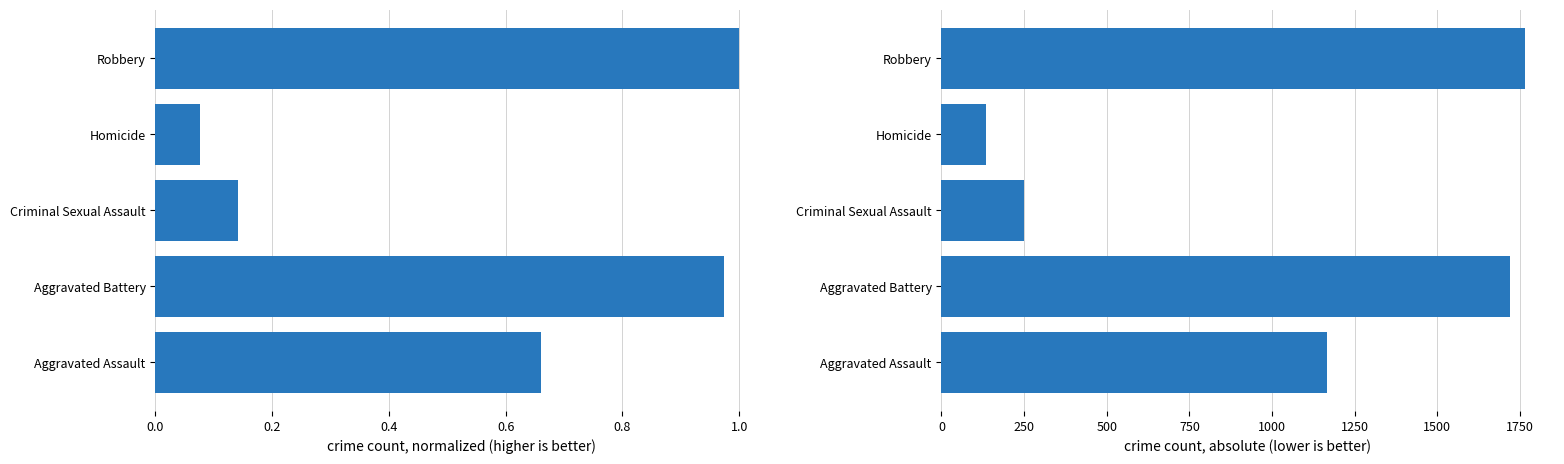

The Absolute Count series shows 1166.0 at Aggravated Assault. True or false?

True